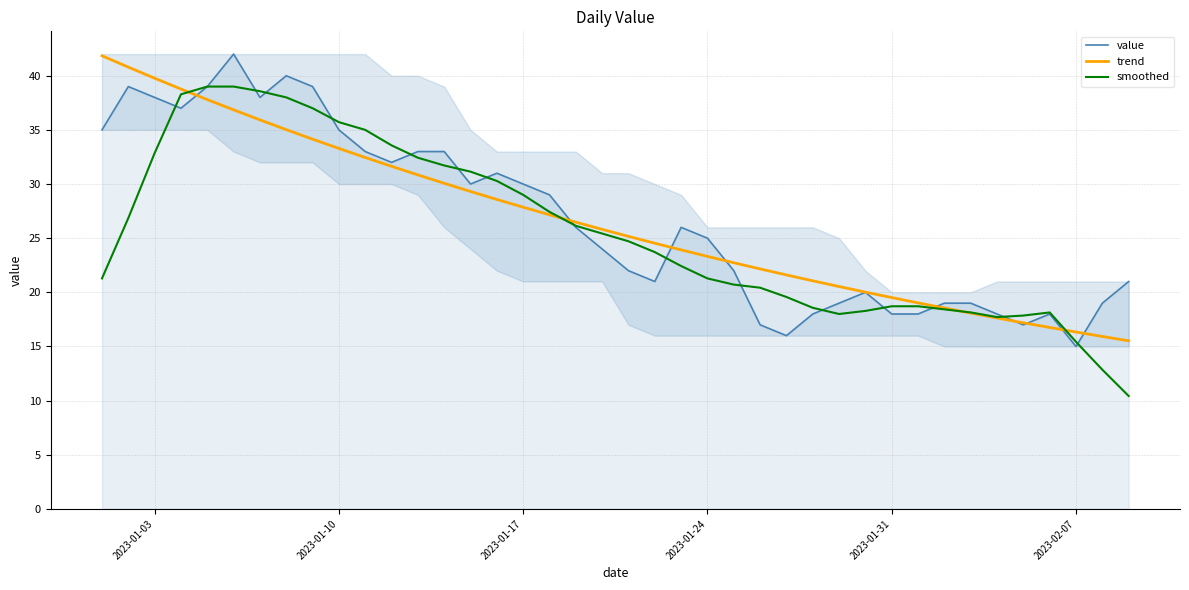

Rank the series by their maximum value, from lowest to highest.

smoothed, trend, value